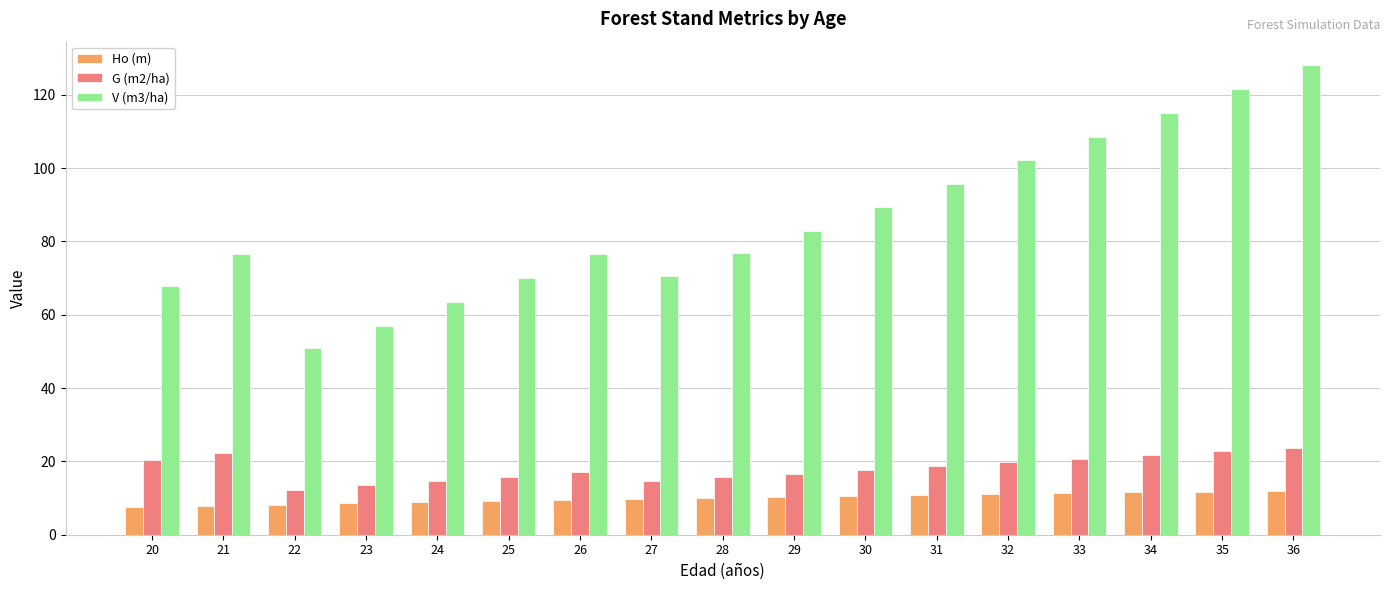

What is the difference between the maximum and minimum values in the Ho (m) series?

4.5